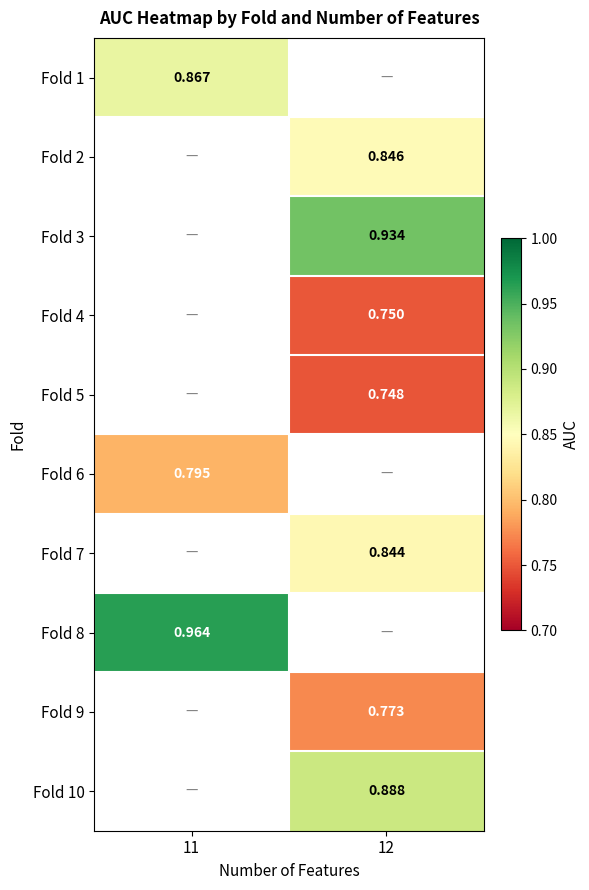

At how many categories does at least one series exceed 0?

2